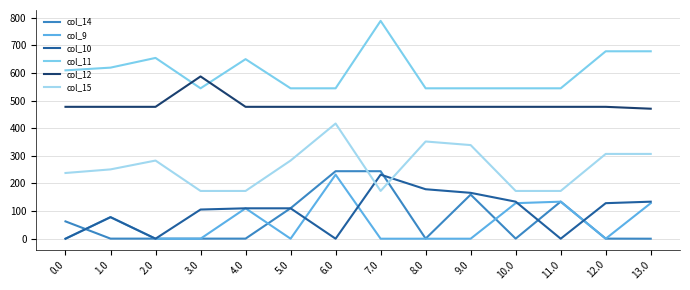

What is the difference between the highest and lowest values at 10.0?

544.0